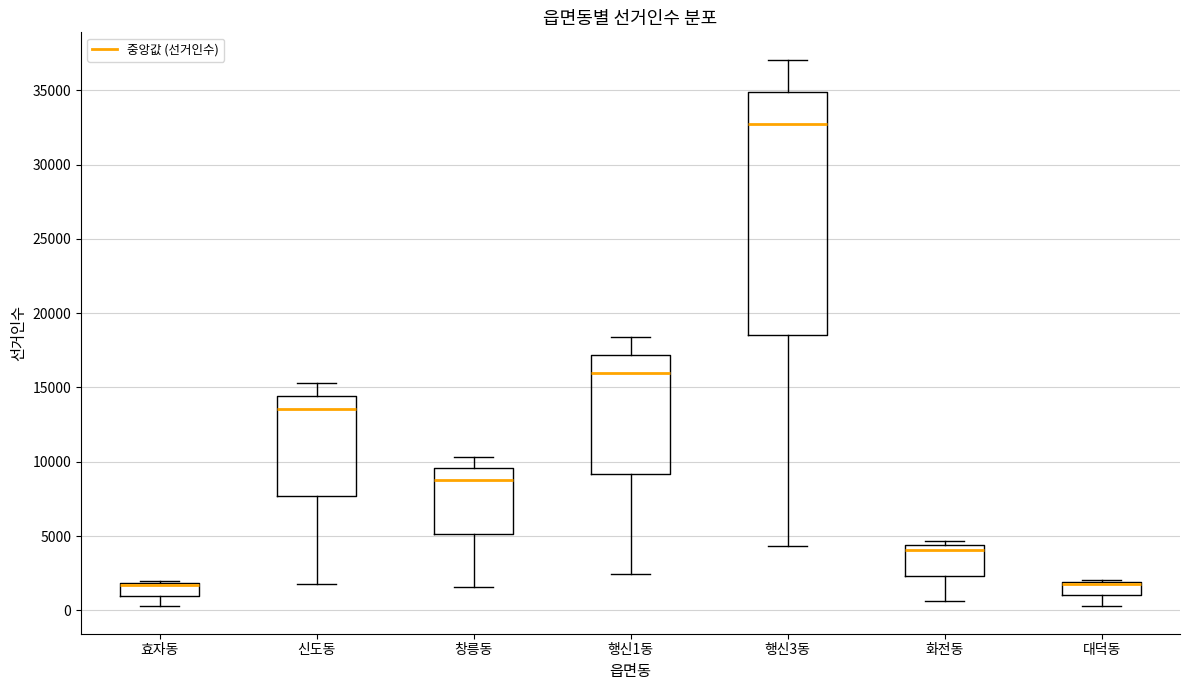

Which box is the tallest, from its lower edge to its upper edge?

행신3동